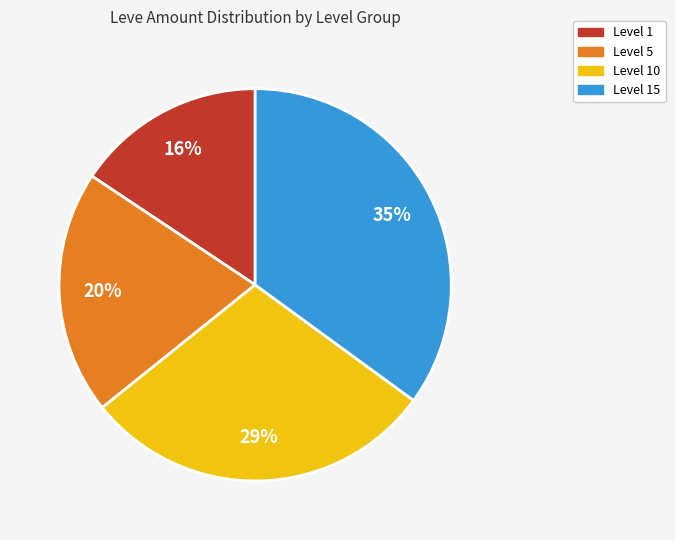

Count the number of slices in the pie.

4